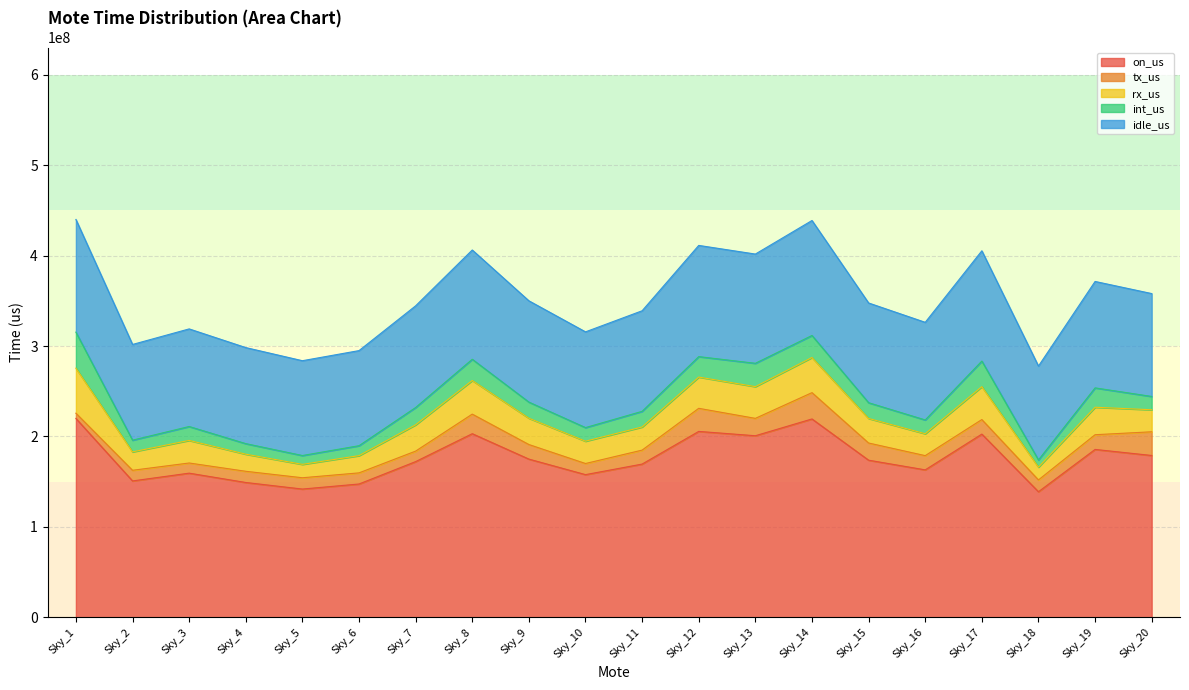

Reading left to right, list all the values displayed in this chart.

on_us: Sky_1=219963126	Sky_2=150871786	Sky_3=159470533	Sky_4=149145642	Sky_5=141891046	Sky_6=147474574	Sky_7=172233280	Sky_8=203088991	Sky_9=175007160	Sky_10=157836094	Sky_11=169493526	Sky_12=205621980	Sky_13=200836930	Sky_14=219390664	Sky_15=173802436	Sky_16=163109073	Sky_17=202640084	Sky_18=138919061	Sky_19=185699316	Sky_20=179004314
tx_us: Sky_1=5776104	Sky_2=11777572	Sky_3=11224989	Sky_4=12388276	Sky_5=12488467	Sky_6=12303552	Sky_7=11600786	Sky_8=21644557	Sky_9=16106540	Sky_10=12289978	Sky_11=15444231	Sky_12=25515062	Sky_13=19198824	Sky_14=29088748	Sky_15=18990415	Sky_16=15718080	Sky_17=16076893	Sky_18=13055178	Sky_19=16267753	Sky_20=26195619
rx_us: Sky_1=49779366	Sky_2=20348292	Sky_3=24971606	Sky_4=18904803	Sky_5=14818278	Sky_6=19054631	Sky_7=29076075	Sky_8=37176221	Sky_9=29092776	Sky_10=24668935	Sky_11=25581096	Sky_12=34551792	Sky_13=35084831	Sky_14=38852894	Sky_15=27138796	Sky_16=24235359	Sky_17=36390956	Sky_18=14155224	Sky_19=30372245	Sky_20=24345472
int_us: Sky_1=39838404	Sky_2=12936217	Sky_3=15369593	Sky_4=11666680	Sky_5=9762511	Sky_6=10980974	Sky_7=19141997	Sky_8=23465880	Sky_9=17823654	Sky_10=15039473	Sky_11=17299816	Sky_12=22613565	Sky_13=25789843	Sky_14=24333763	Sky_15=17406762	Sky_16=15225074	Sky_17=28278618	Sky_18=7934392	Sky_19=21402853	Sky_20=14710503
idle_us: Sky_1=124569252	Sky_2=105809705	Sky_3=107904345	Sky_4=106185883	Sky_5=104821790	Sky_6=105135417	Sky_7=112414422	Sky_8=120802333	Sky_9=111984190	Sky_10=105837708	Sky_11=111168383	Sky_12=122941561	Sky_13=120763432	Sky_14=127115259	Sky_15=110266463	Sky_16=107930560	Sky_17=121893617	Sky_18=103774267	Sky_19=117656465	Sky_20=113752720